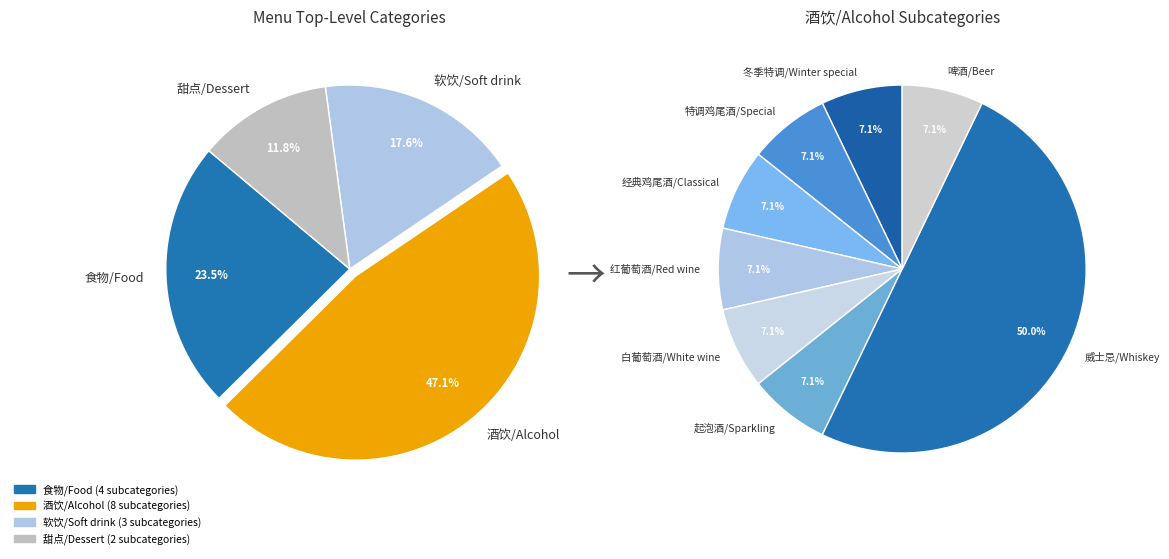

How many segments does this pie chart have?

4